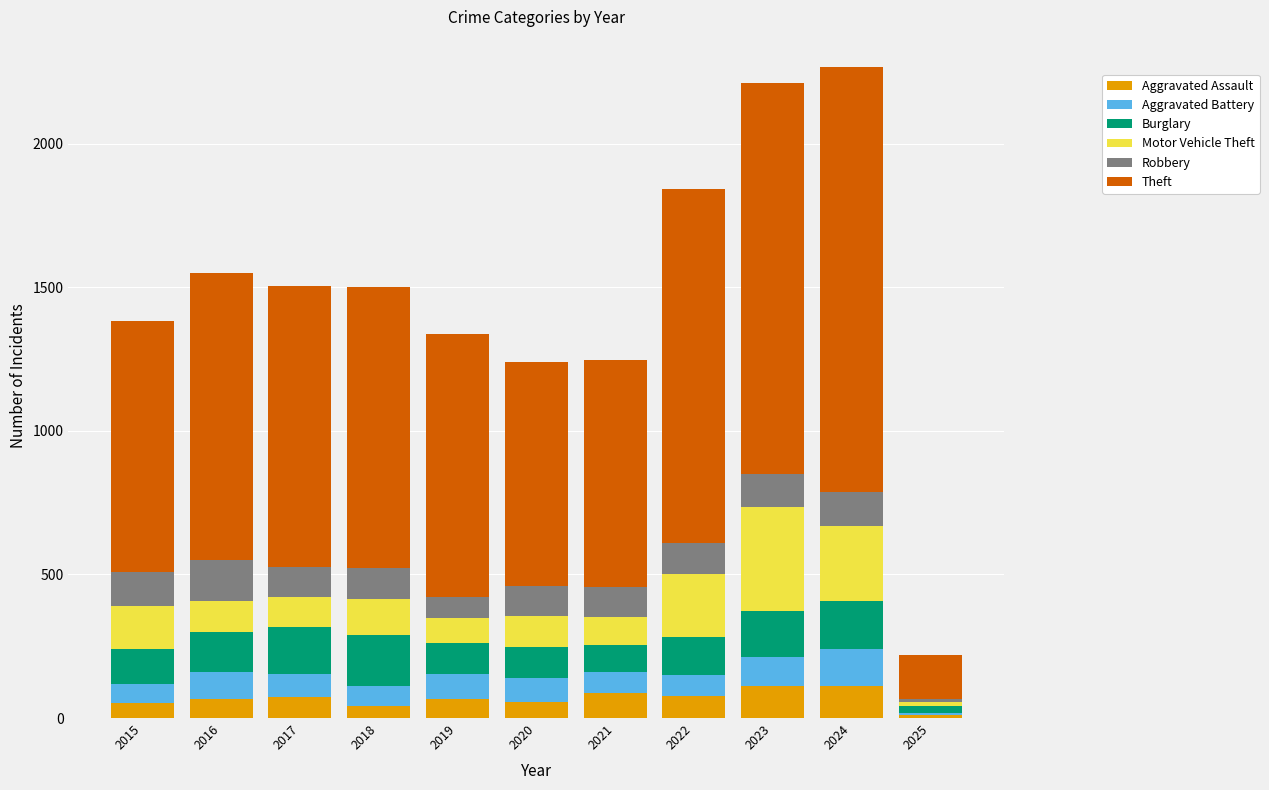

How many bars are there in total?

11